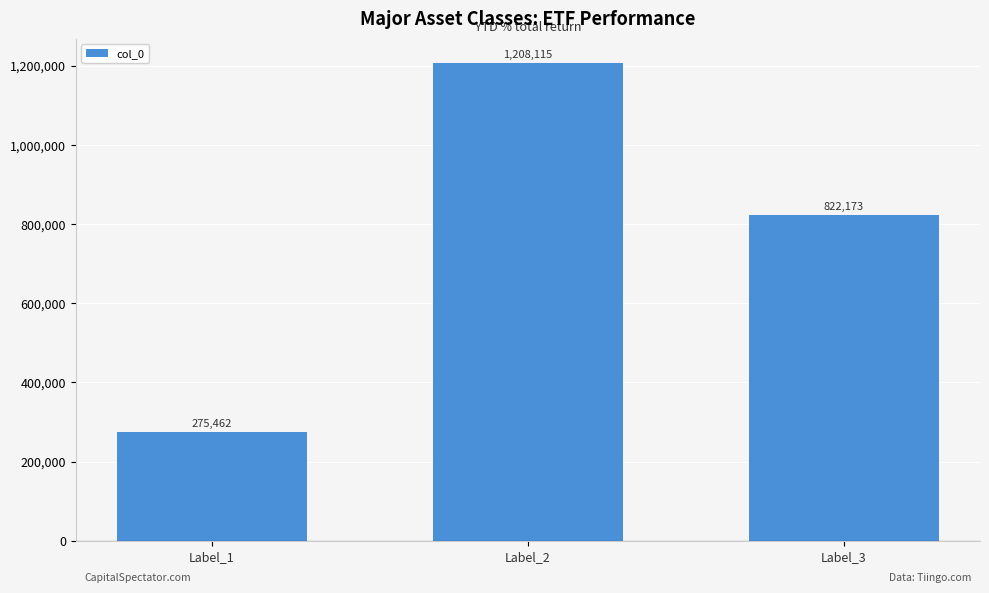

At which label is the value closest to 741788?

Label_3